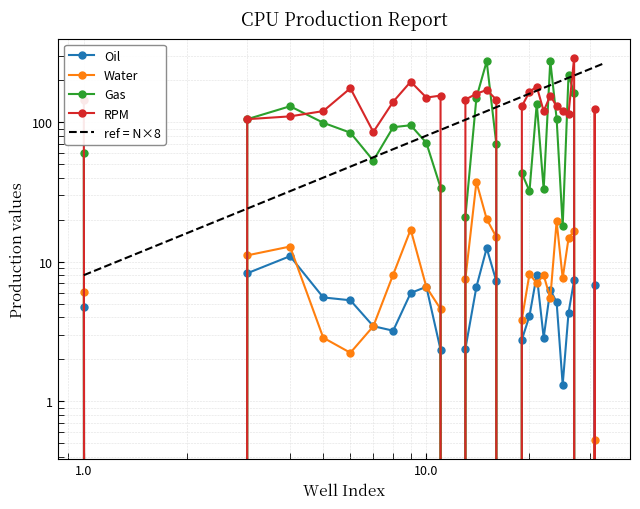

True or false: Gas has more than 1 interior local peaks.

True